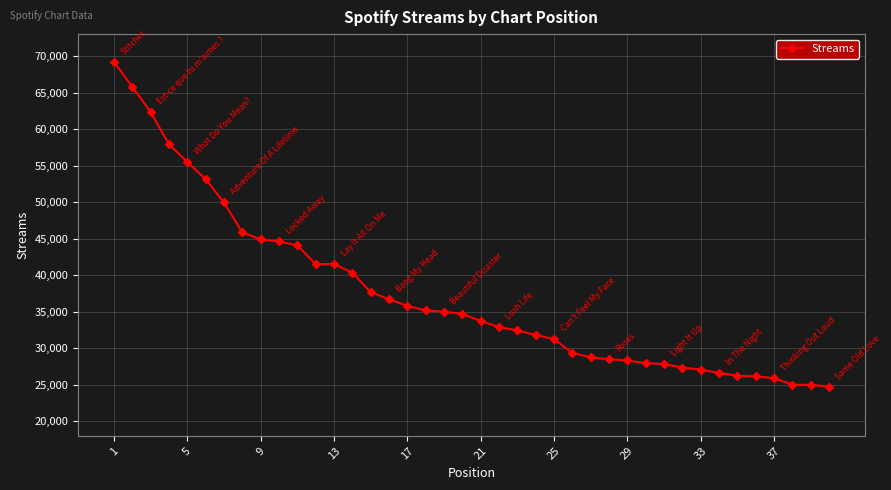

What is the sum of all values?

1498498